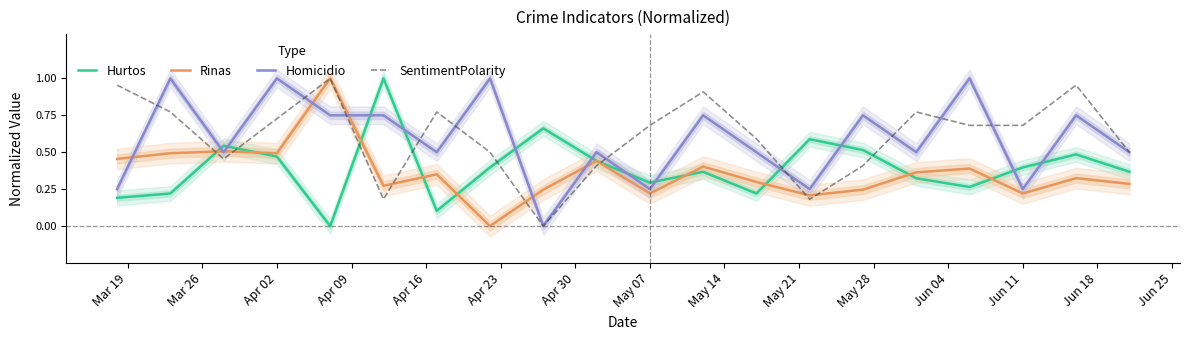

How many times do Hurtos and Homicidio cross each other?

12